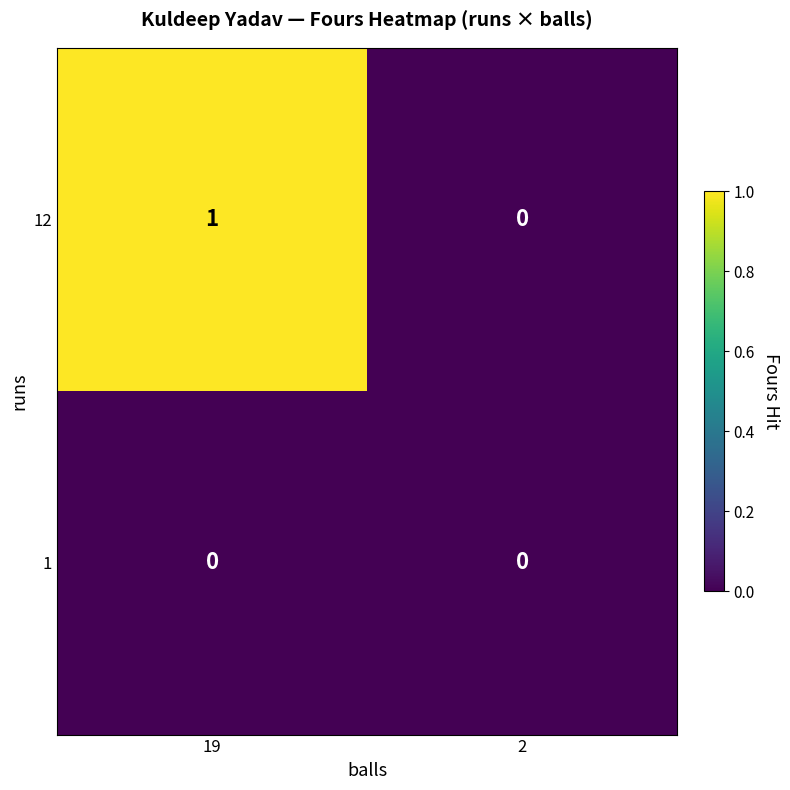

Which series has the largest total across all categories?

12